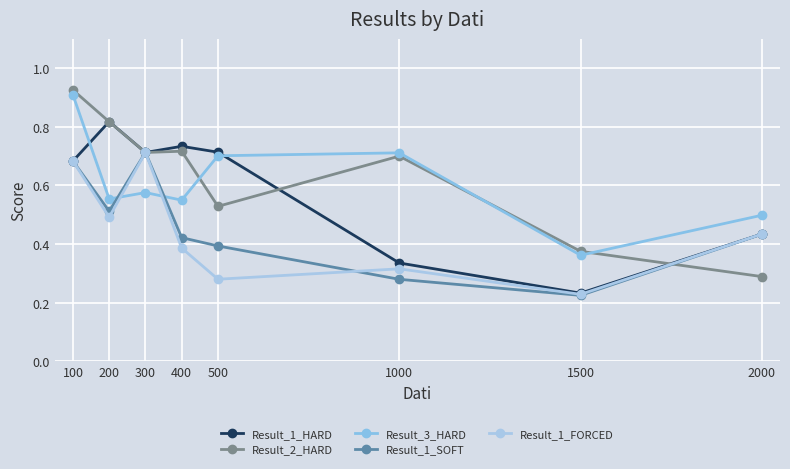

Reading left to right, extract all data points from this chart.

Result_1_HARD: 100=0.7	200=0.8	300=0.7	400=0.7	500=0.7	1000=0.3	1500=0.2	2000=0.4
Result_2_HARD: 100=0.9	200=0.8	300=0.7	400=0.7	500=0.5	1000=0.7	1500=0.4	2000=0.3
Result_3_HARD: 100=0.9	200=0.6	300=0.6	400=0.5	500=0.7	1000=0.7	1500=0.4	2000=0.5
Result_1_SOFT: 100=0.7	200=0.5	300=0.7	400=0.4	500=0.4	1000=0.3	1500=0.2	2000=0.4
Result_1_FORCED: 100=0.7	200=0.5	300=0.7	400=0.4	500=0.3	1000=0.3	1500=0.2	2000=0.4